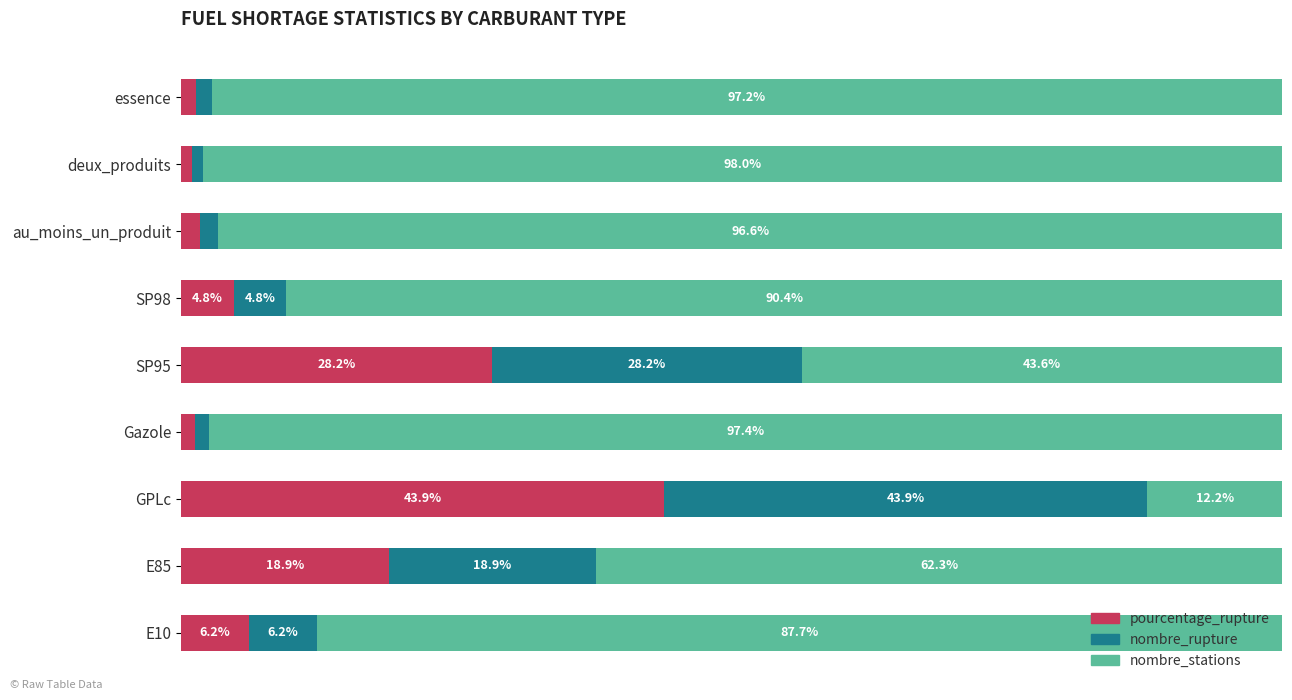

List the labels in order of pourcentage_rupture value, smallest first.

deux_produits, Gazole, essence, au_moins_un_produit, SP98, E10, E85, SP95, GPLc